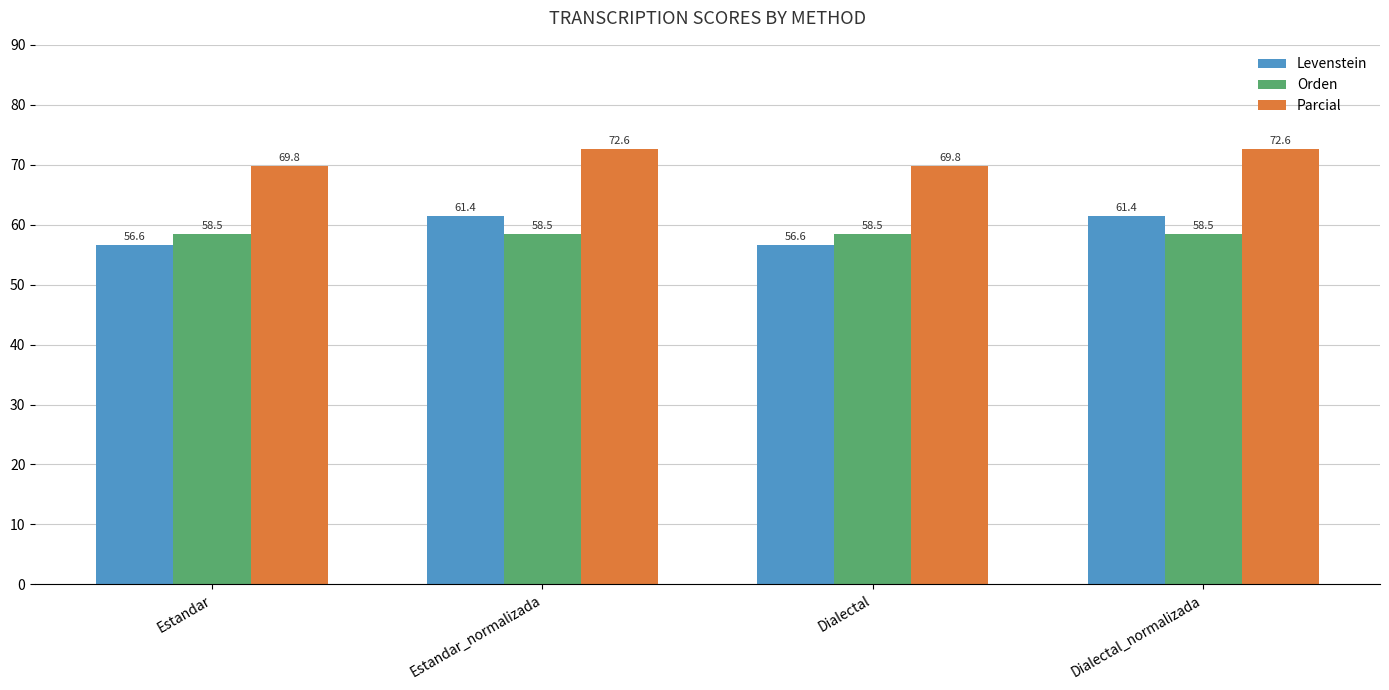

What position from the left is Estandar_normalizada?

2